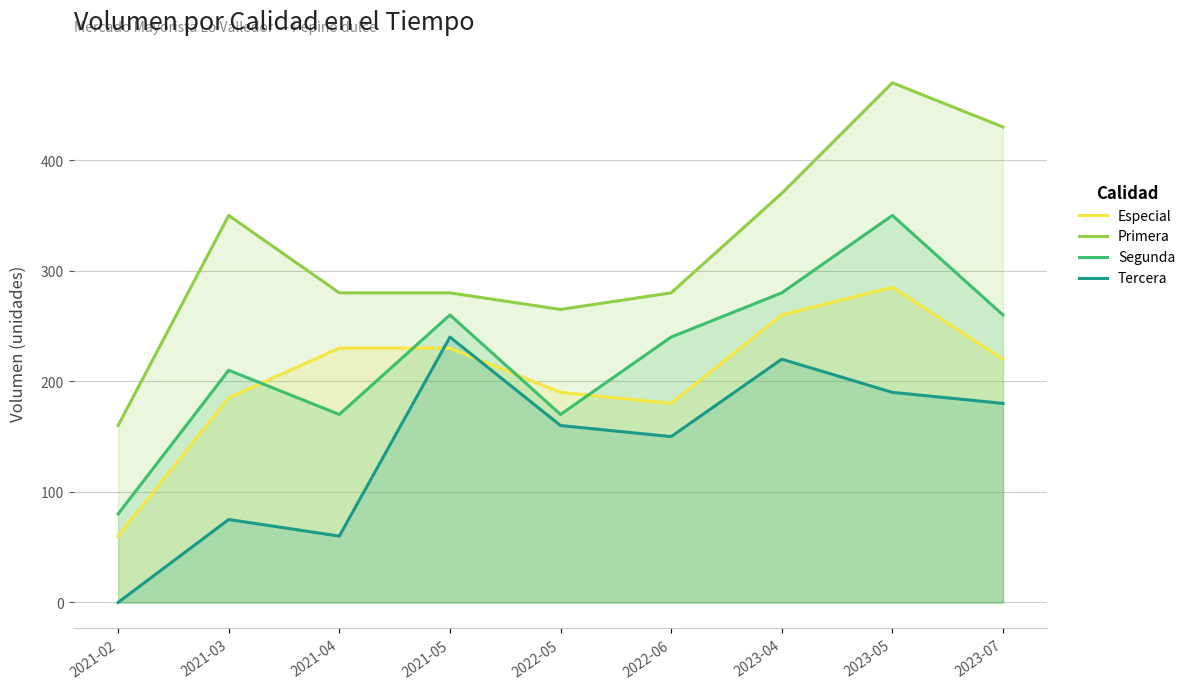

At which label is Primera closest to 315?

2021-03